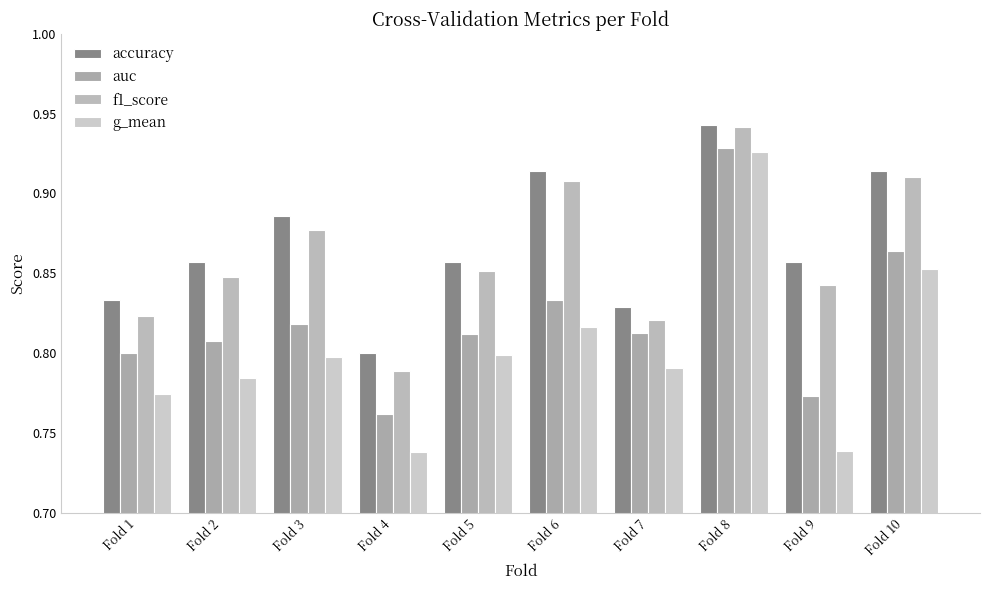

Rank the categories by accuracy value from lowest to highest.

Fold 4, Fold 7, Fold 1, Fold 2, Fold 5, Fold 9, Fold 3, Fold 6, Fold 10, Fold 8